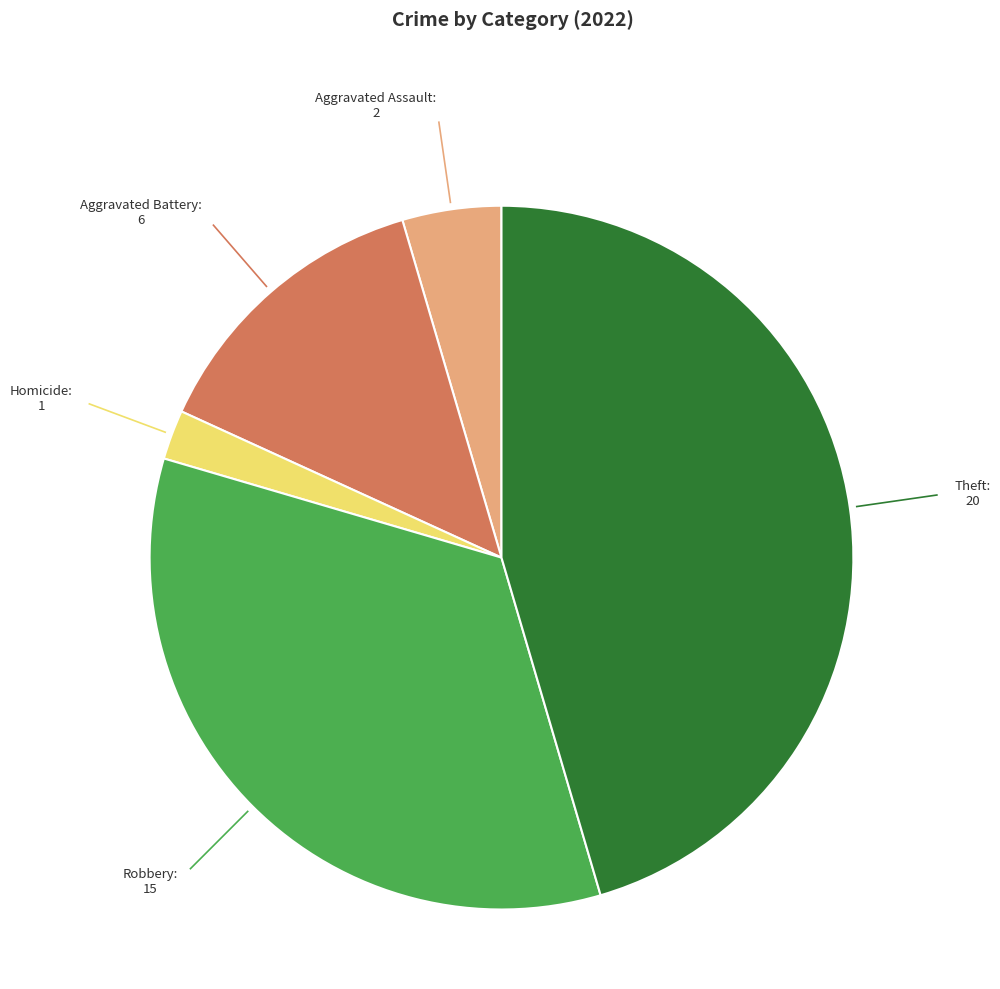

Which category has the smallest portion of the pie?

Homicide